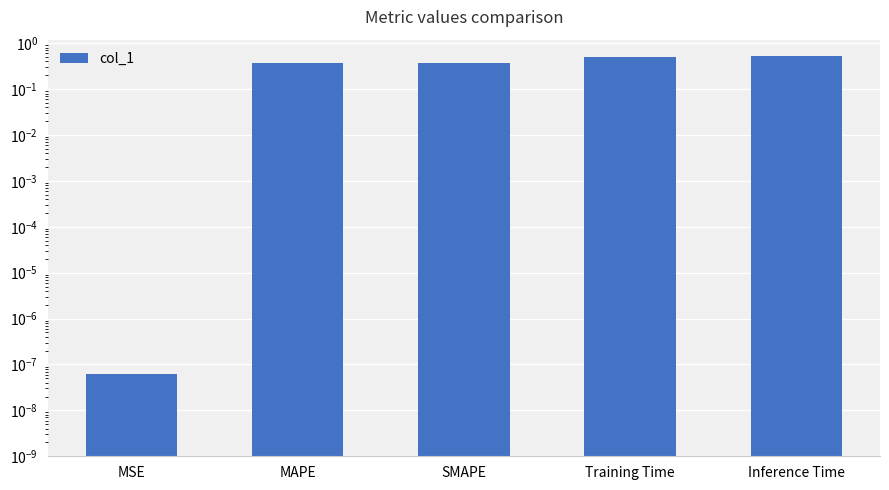

How many bars are there in total?

5